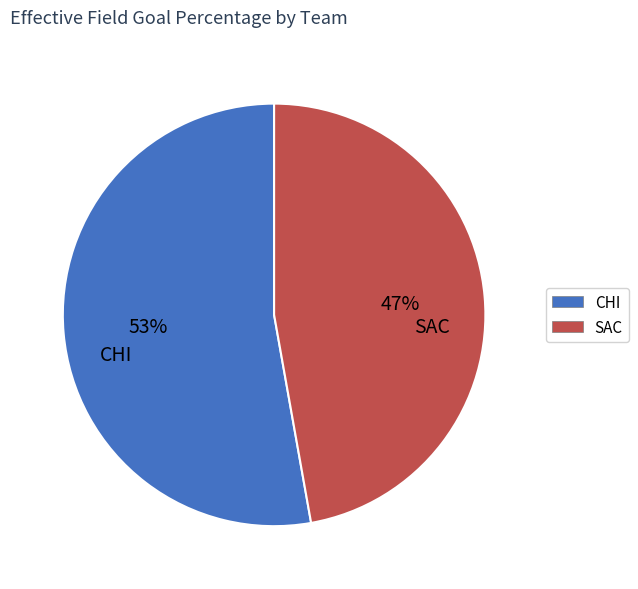

The CHI slice represents 45% of the pie. True or false?

False